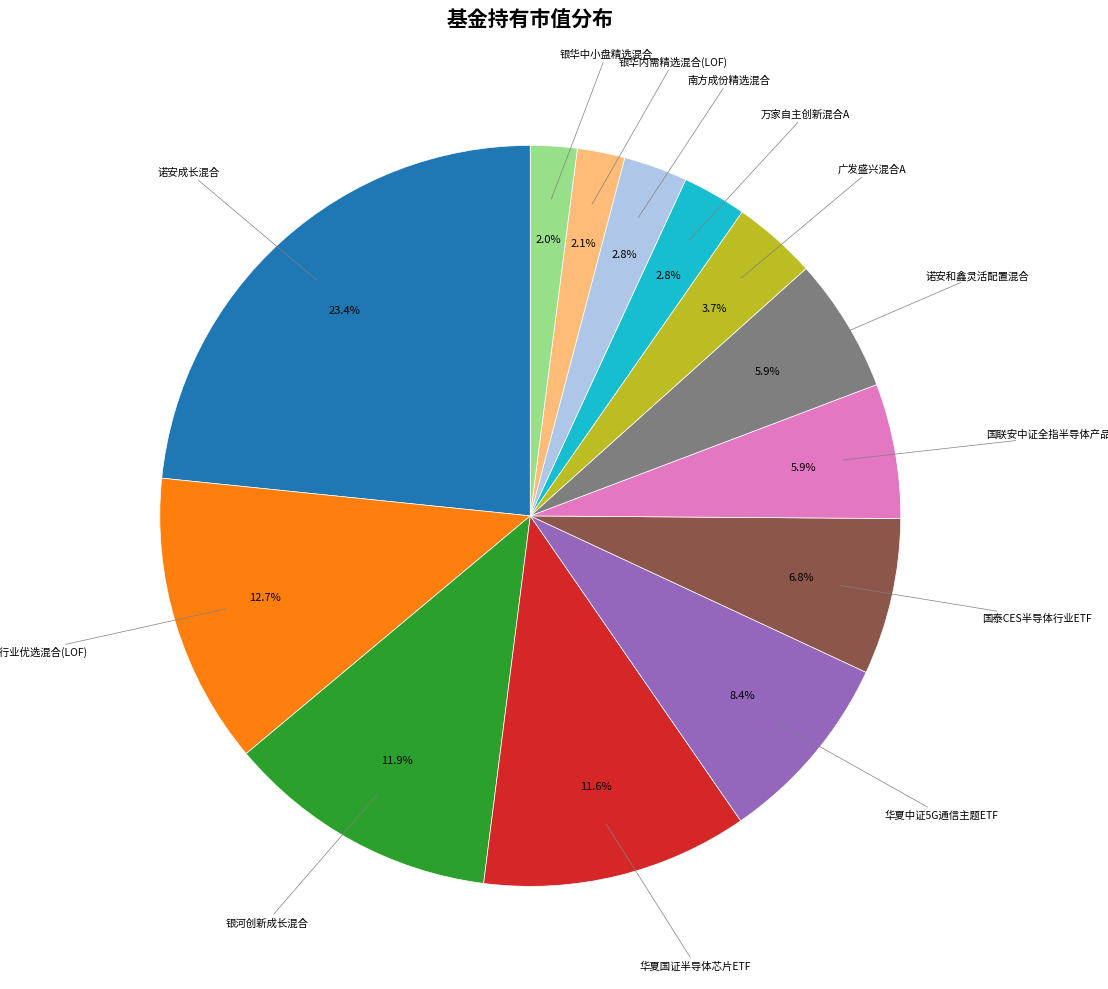

How many segments does this pie chart have?

13